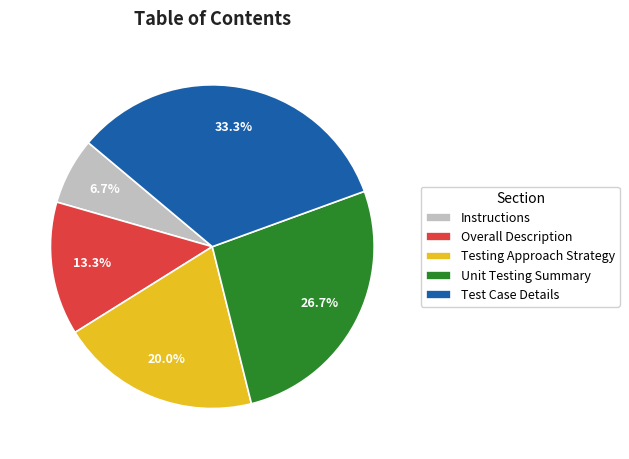

Approximately how many times larger is the value at Overall Description compared to Testing Approach Strategy?

0.7